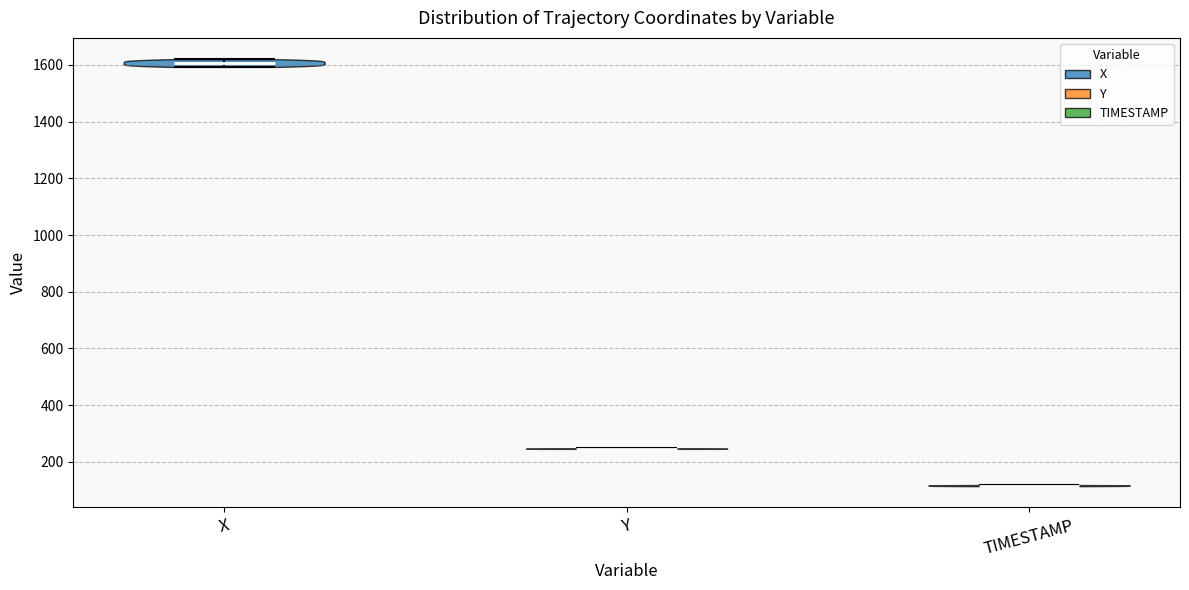

Which violin has the lowest median line?

TIMESTAMP